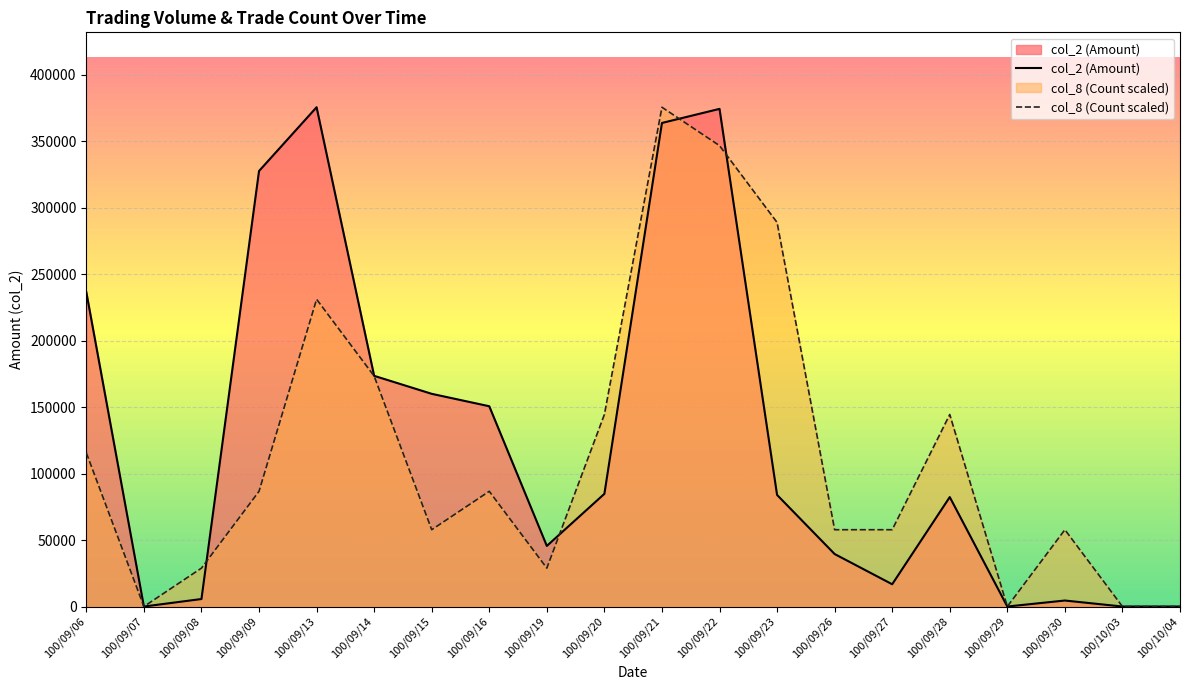

Where is the first local maximum for col_2 (Amount)?

100/09/13